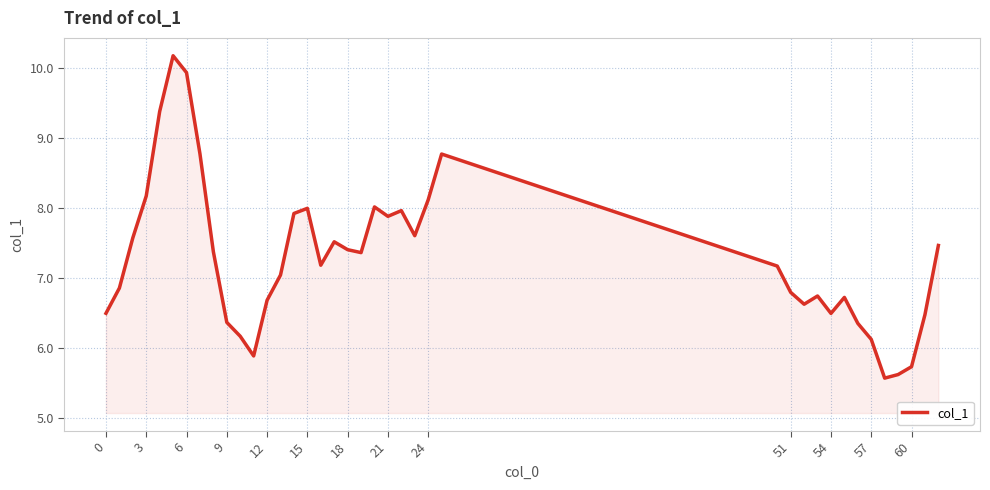

What is the difference between the maximum and minimum values?

4.6